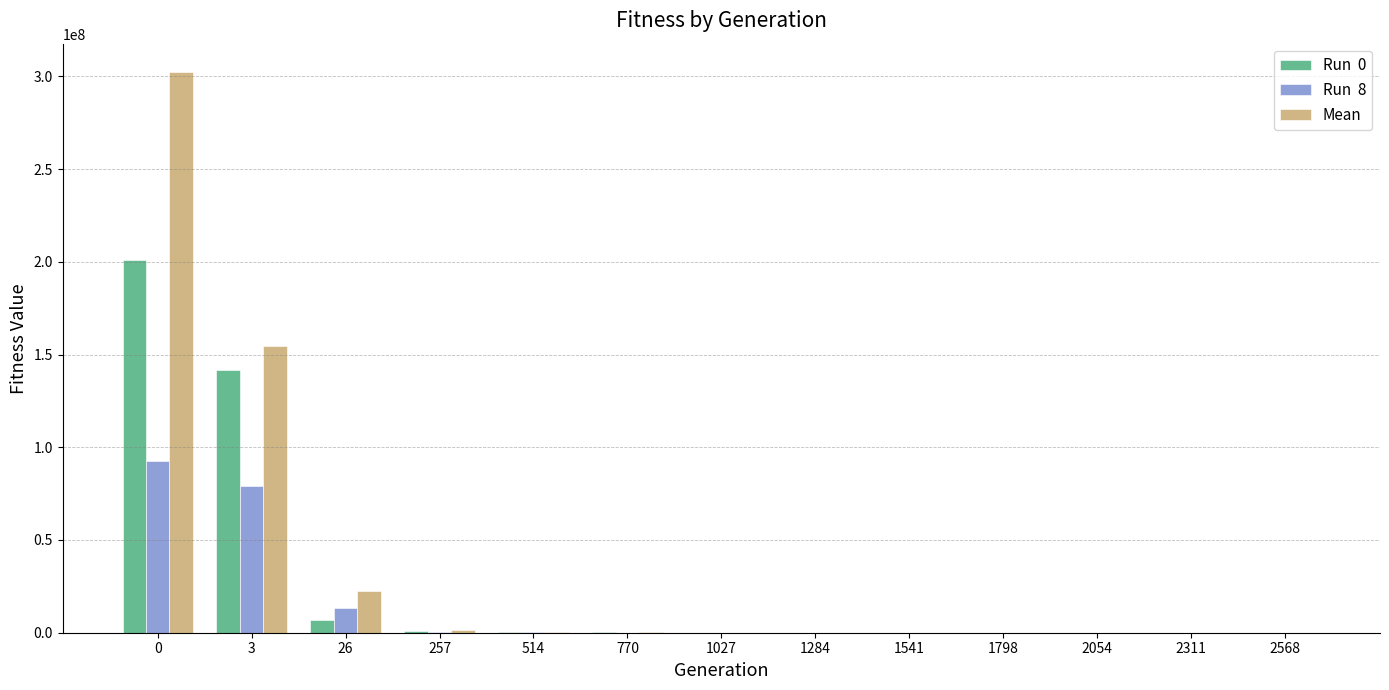

How many series are shown in this chart?

3